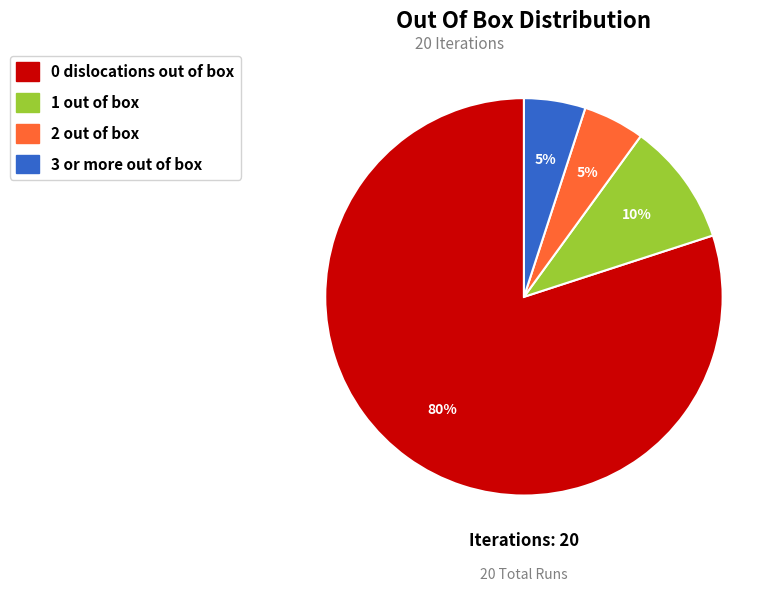

To the nearest percent, what is the average slice percentage?

25%